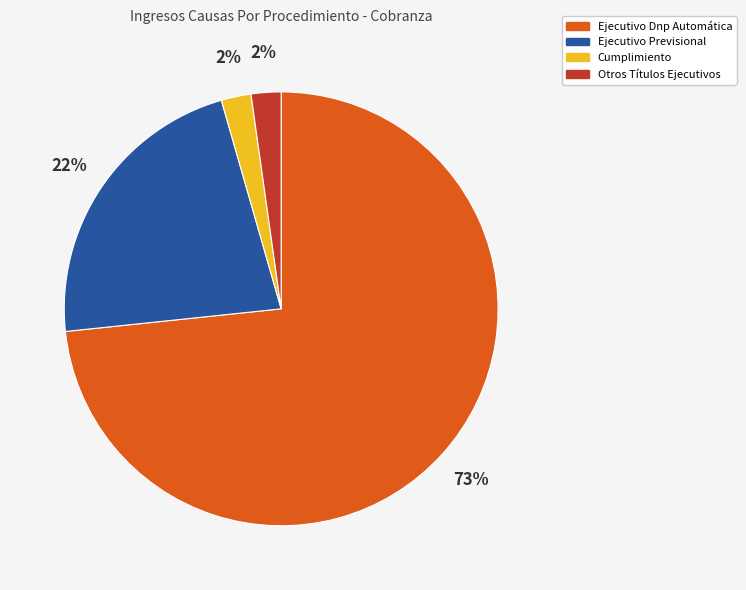

To the nearest percent, what is the average slice percentage?

25%